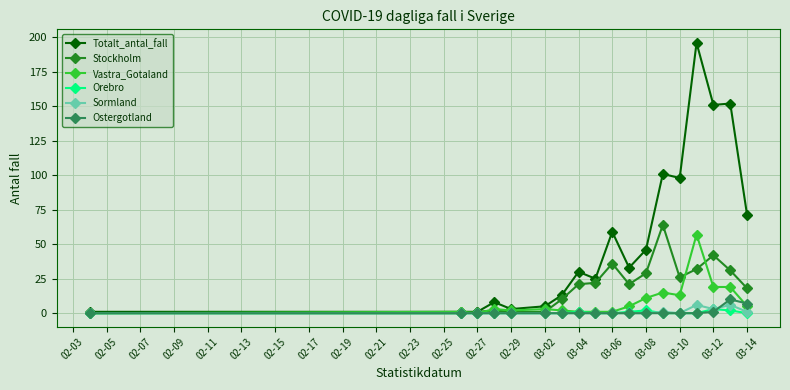

Does the chart display data point markers on the line(s)?

Yes